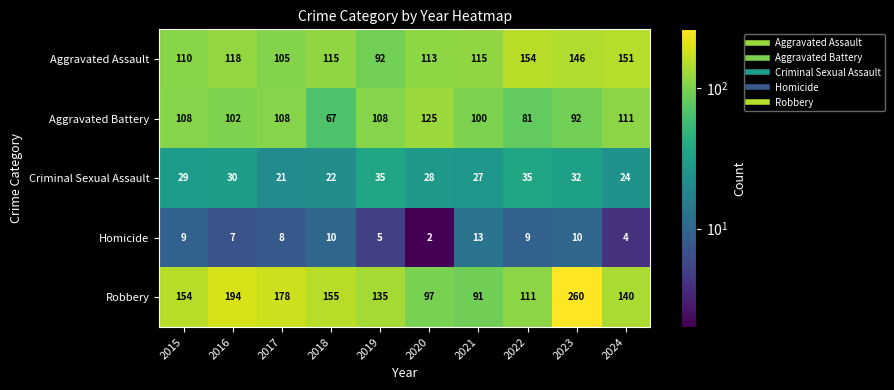

At which category does the chart reach its peak across all series?

2023